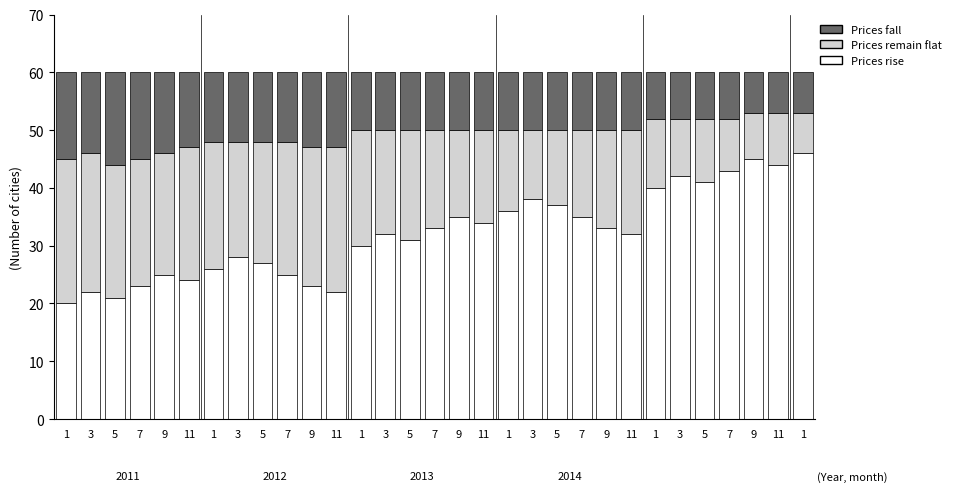

List the labels in order of Prices fall value, largest first.

5, 1, 7, 3, 9, 11, 9, 11, 1, 3, 5, 7, 1, 3, 5, 7, 9, 11, 1, 3, 5, 7, 9, 11, 1, 3, 5, 7, 9, 11, 1